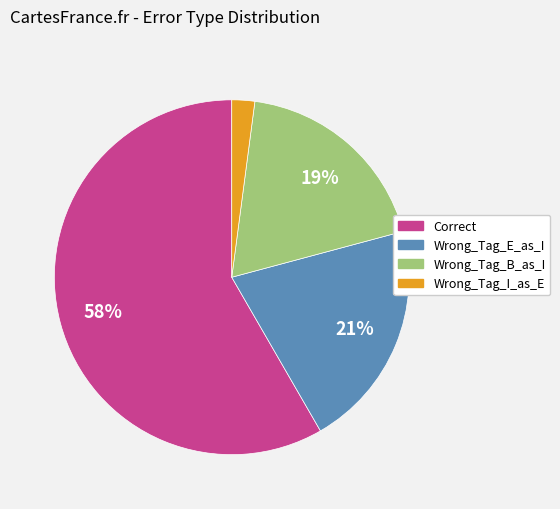

To the nearest percent, what is the difference between the largest and smallest slice percentages?

56%